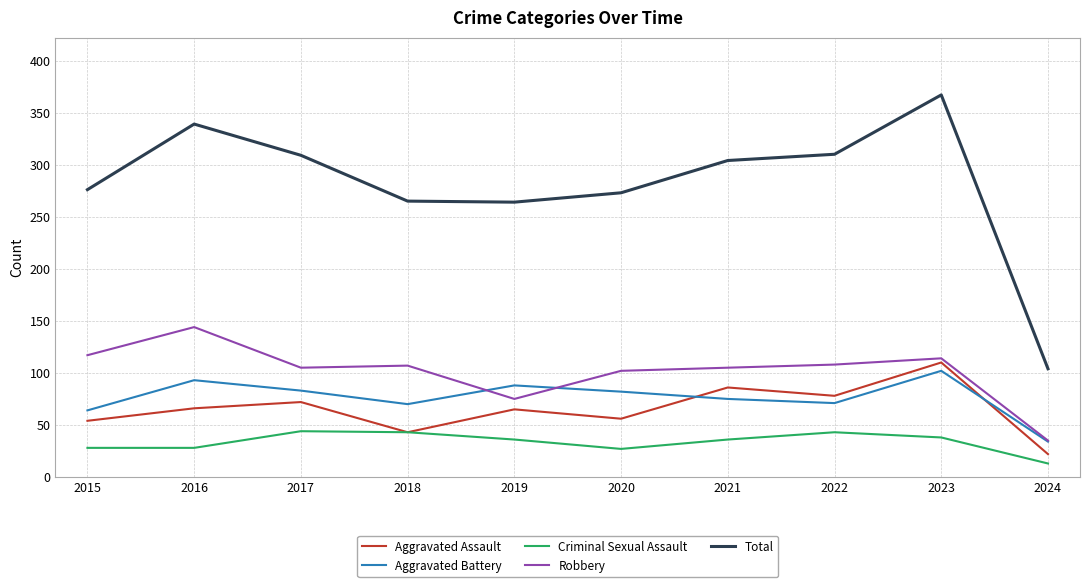

How many lines are shown in the chart?

5